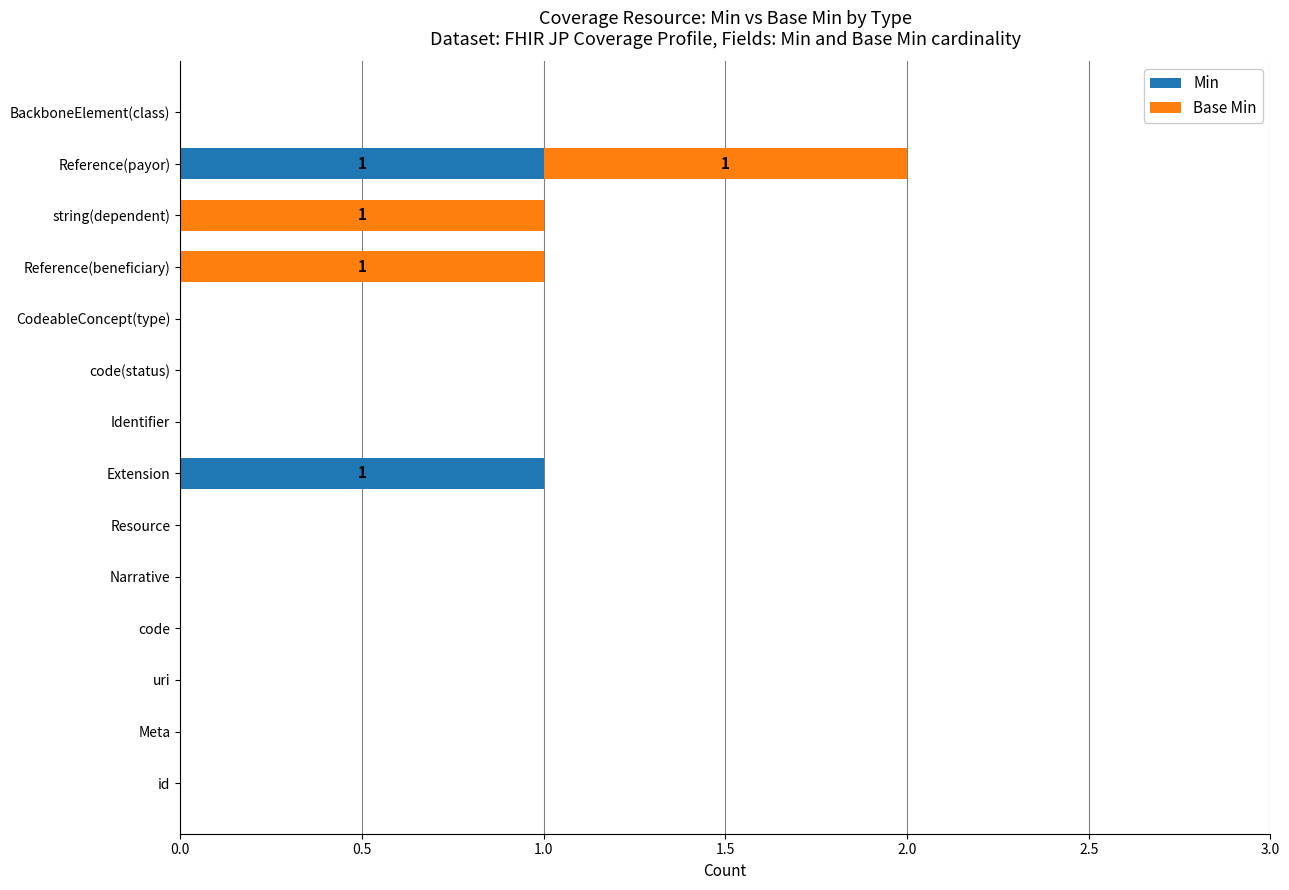

Is it true that Min equals 0 at code(status)?

True